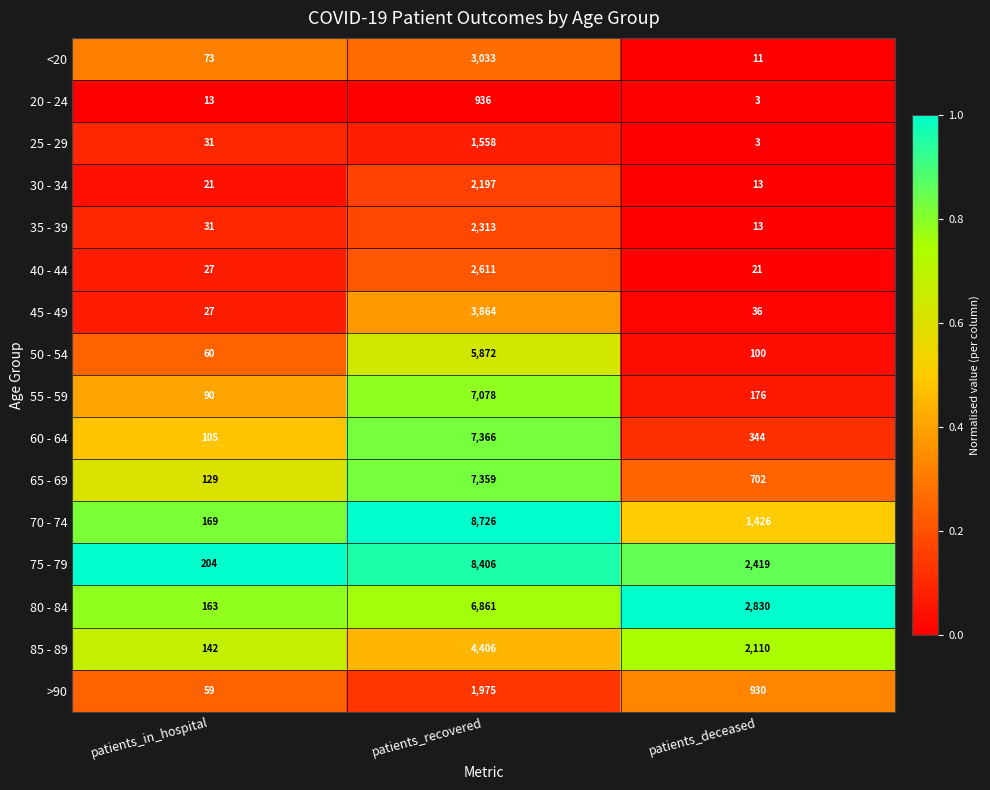

Which series has the largest total across all categories?

75 - 79